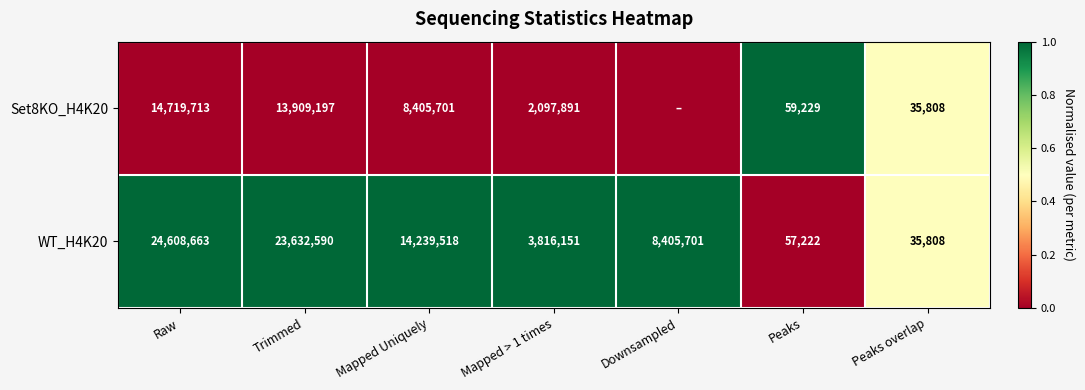

Rank the series at Raw from lowest to highest value.

Set8KO_H4K20, WT_H4K20